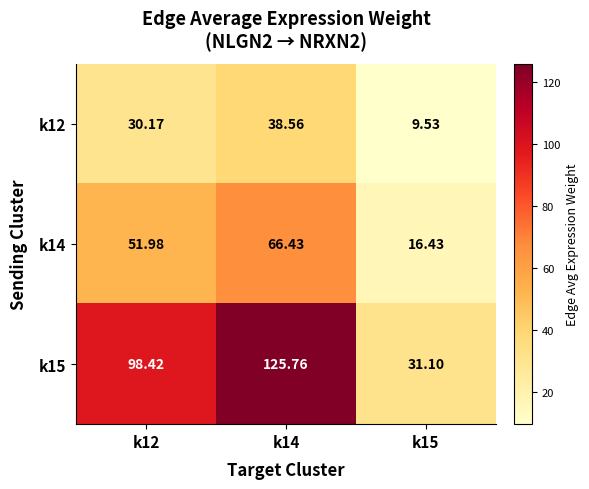

Is the value of k14 at k12 greater than the value of k15 at k14?

No